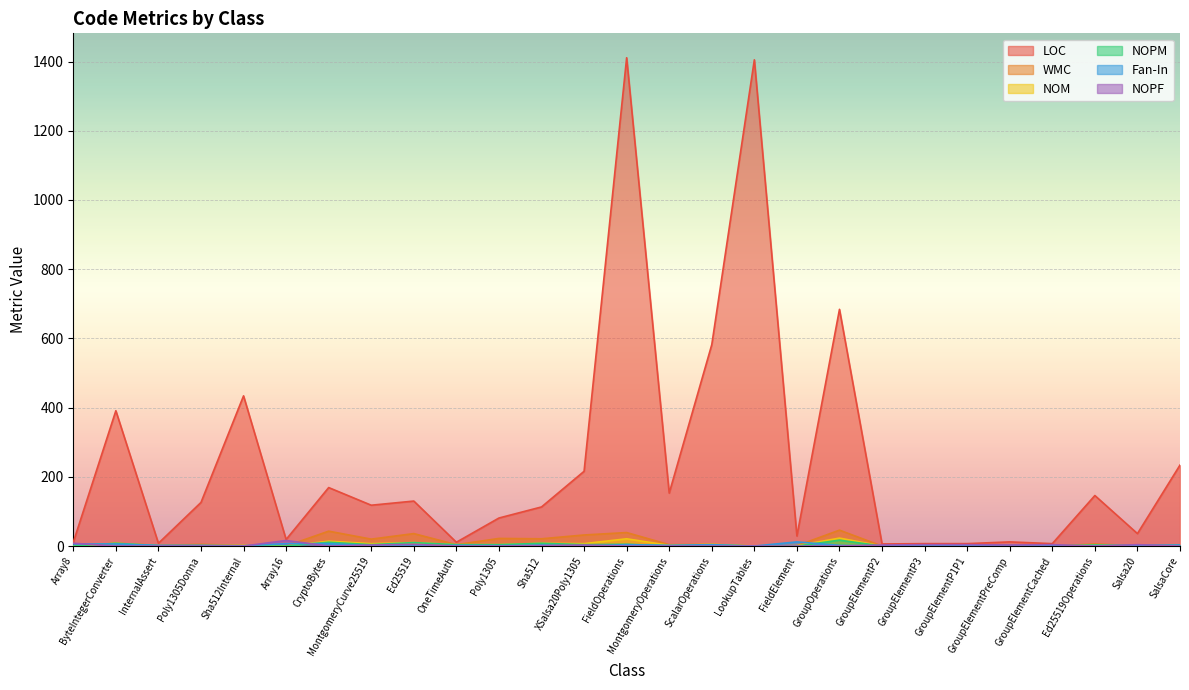

True or false: NOPF and LOC cross at least once.

False